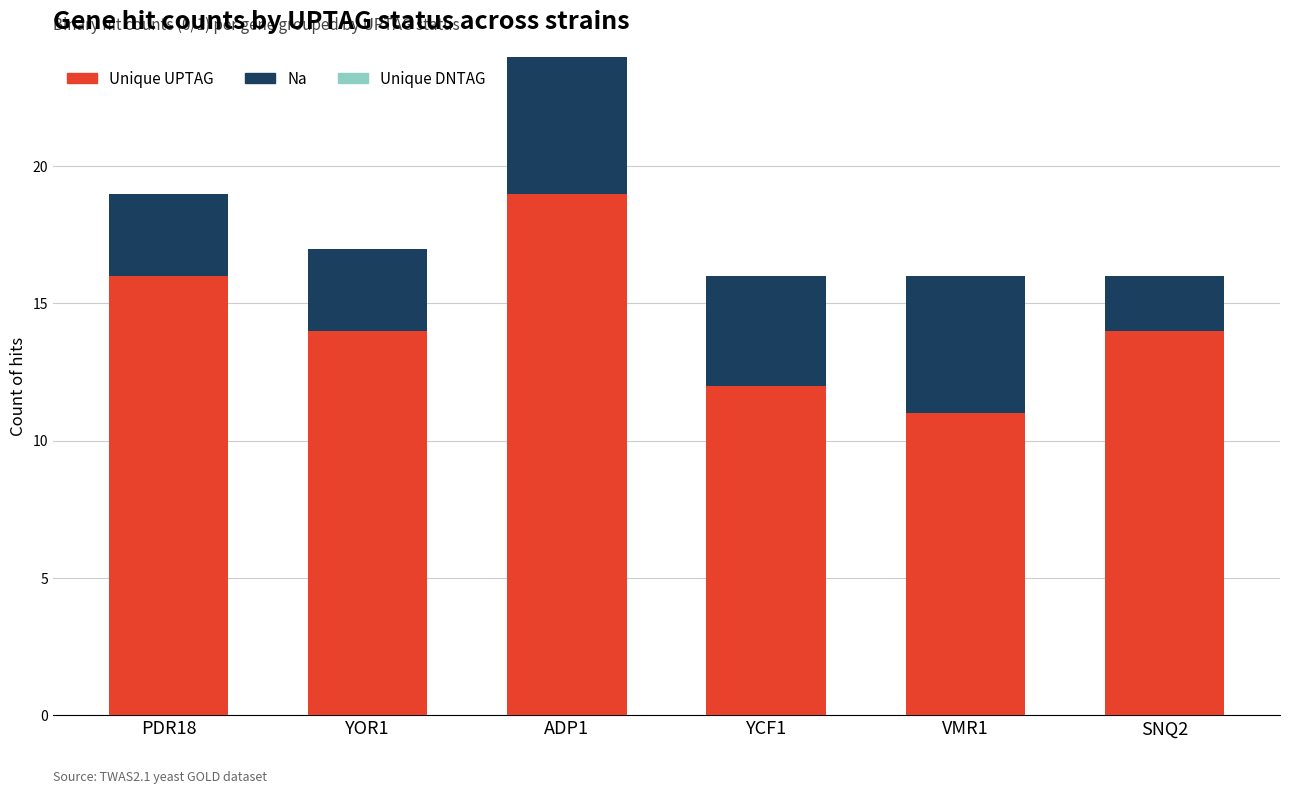

What is the highest value of the Unique UPTAG series?

19